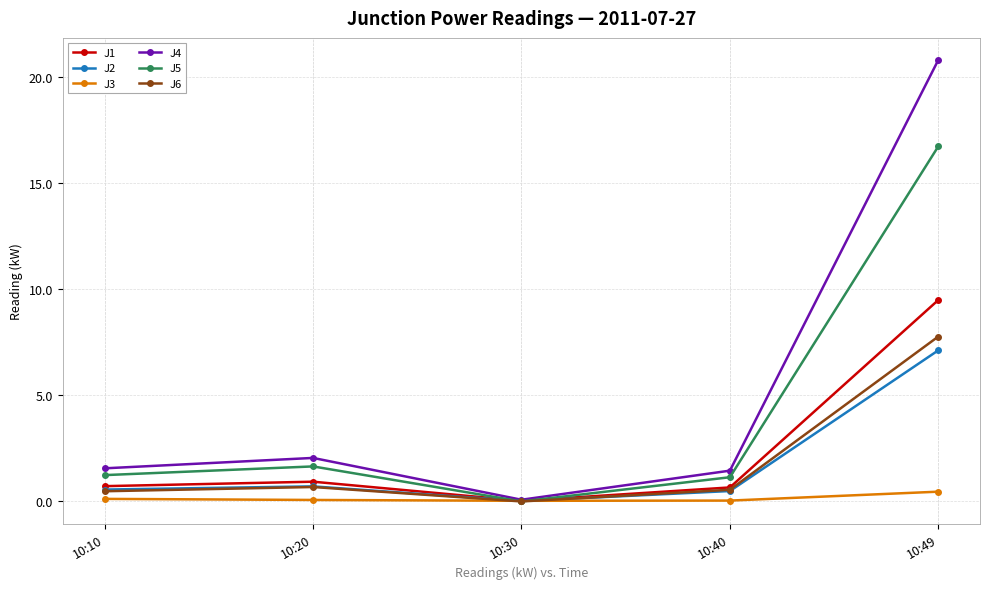

At which category does J2 reach its first local peak?

10:20